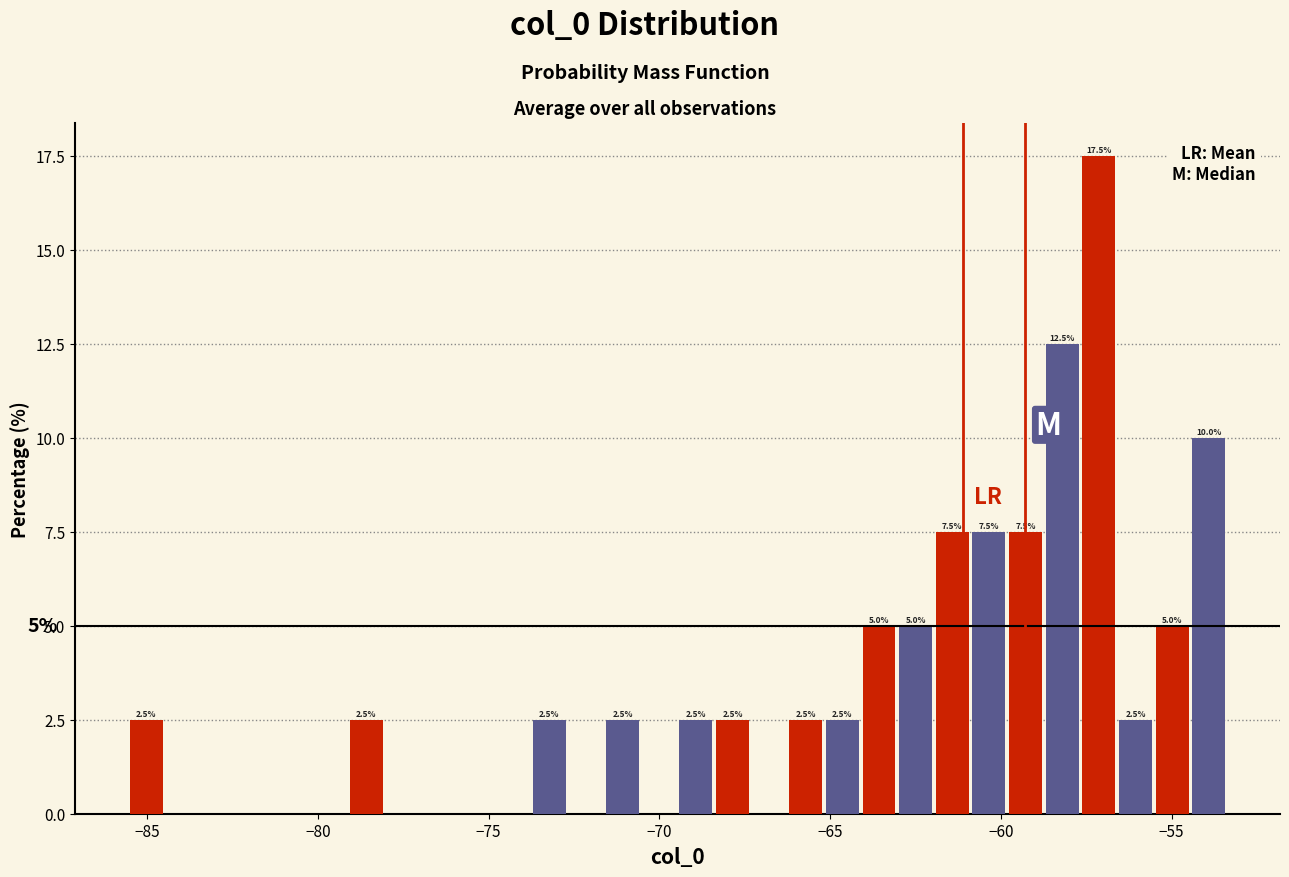

Around what value on the x-axis is the tallest bar? Give the approximate position of its centre, as read against the axis.

-57.0